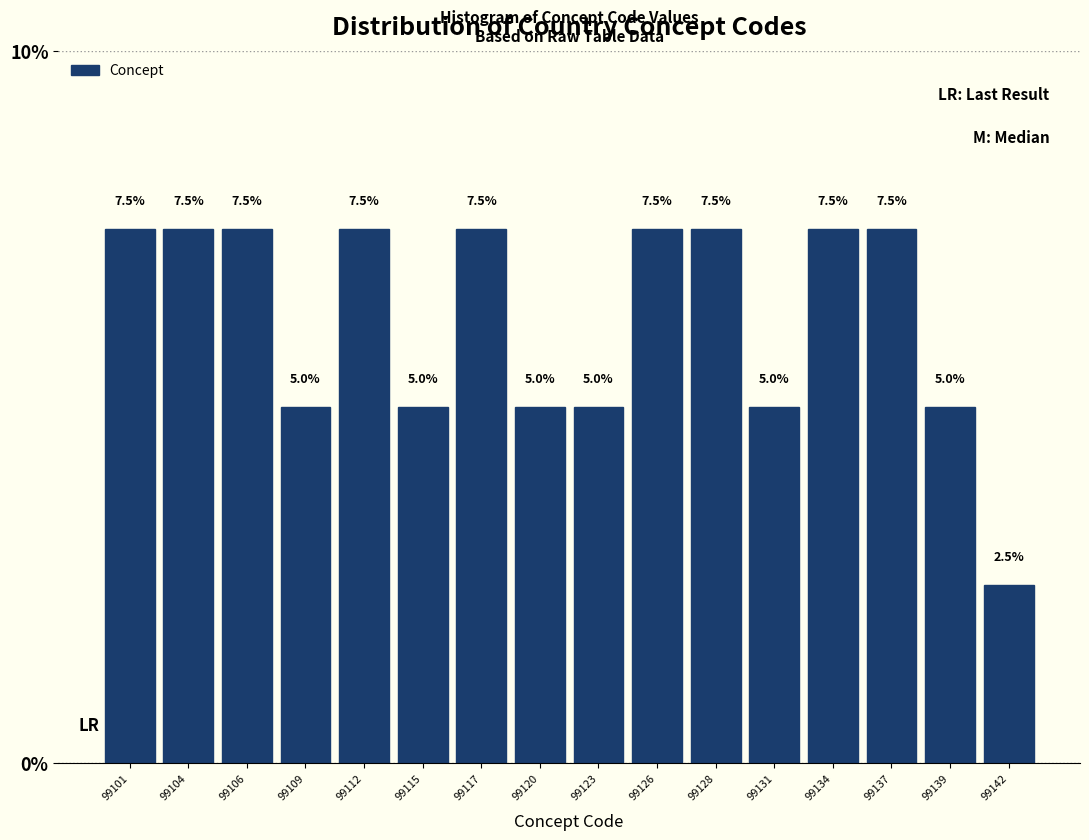

Reading left to right, list all the values displayed in this chart.

99101=7.5	99104=7.5	99106=7.5	99109=5.0	99112=7.5	99115=5.0	99117=7.5	99120=5.0	99123=5.0	99126=7.5	99128=7.5	99131=5.0	99134=7.5	99137=7.5	99139=5.0	99142=2.5